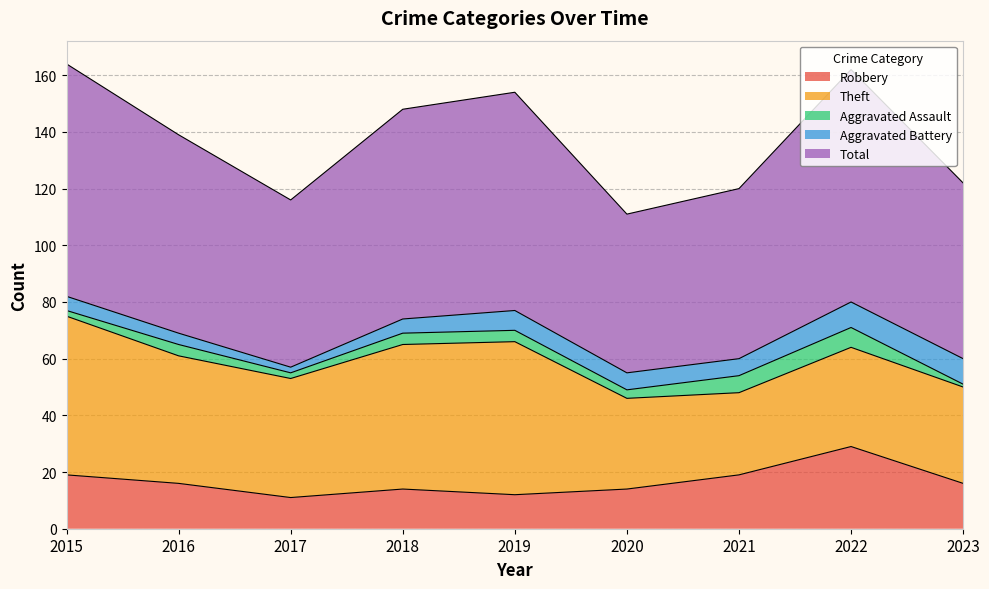

Where is the first local maximum for Total?

2019